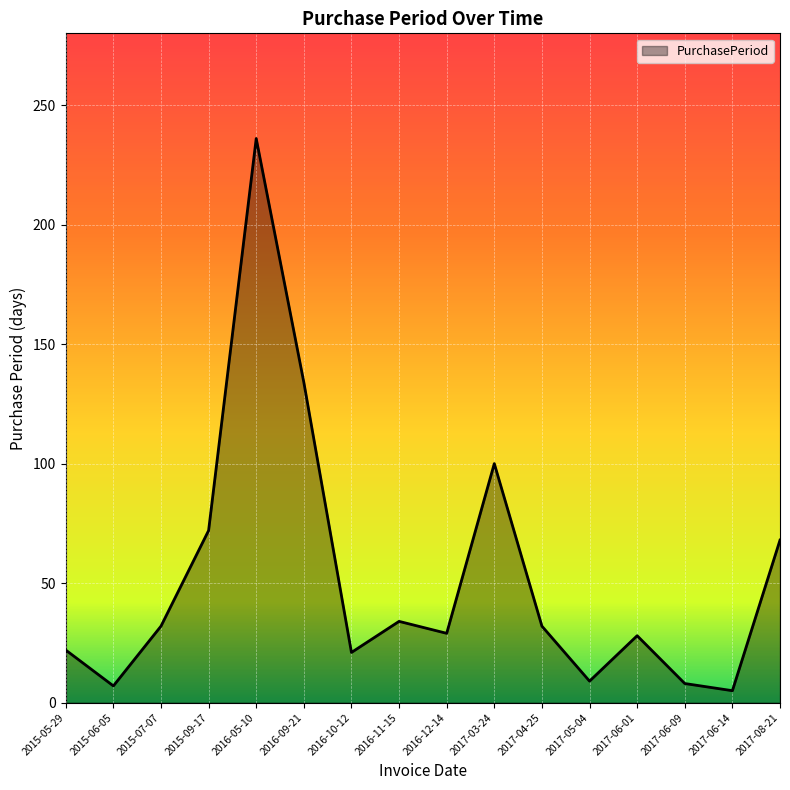

What is the change in value from 2015-07-07 to 2017-05-04?

-23